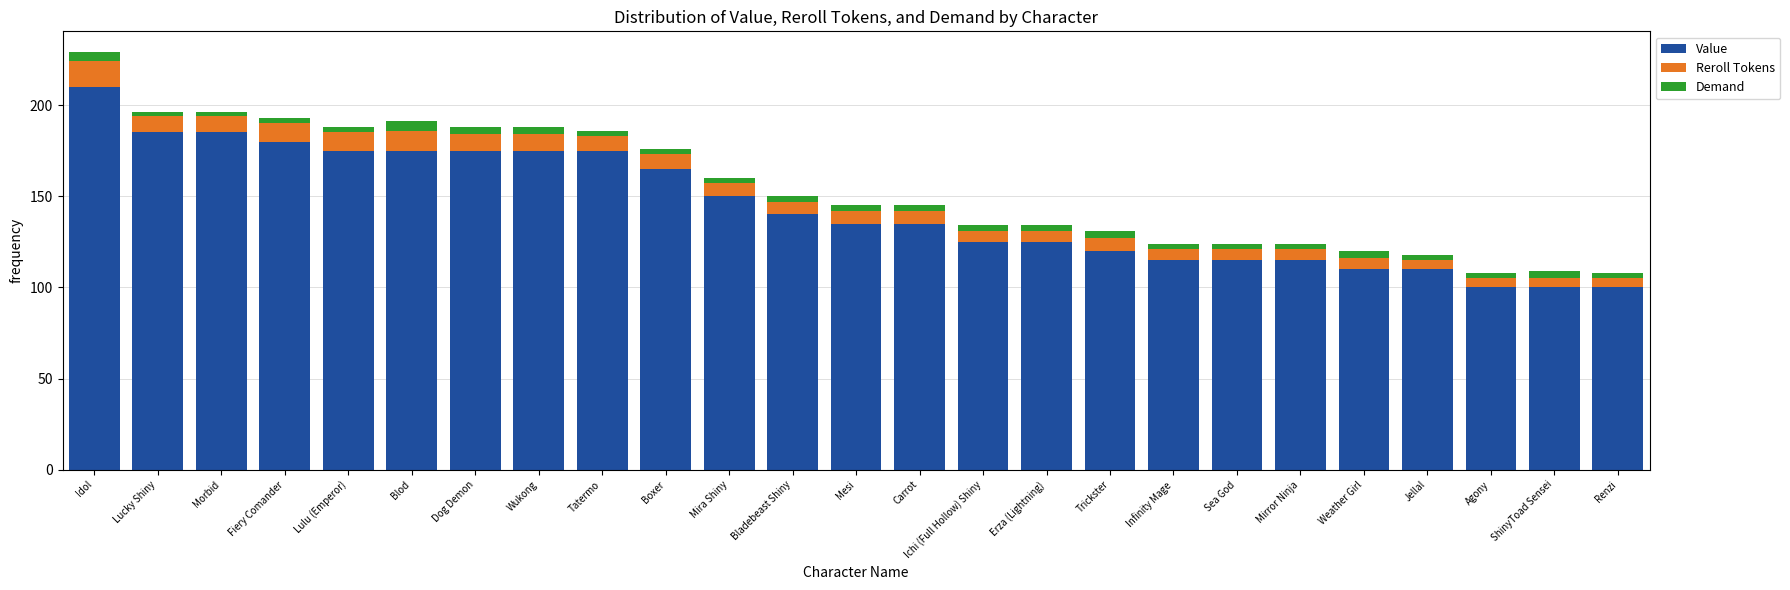

The value of Value at Wukong is 297. True or false?

False